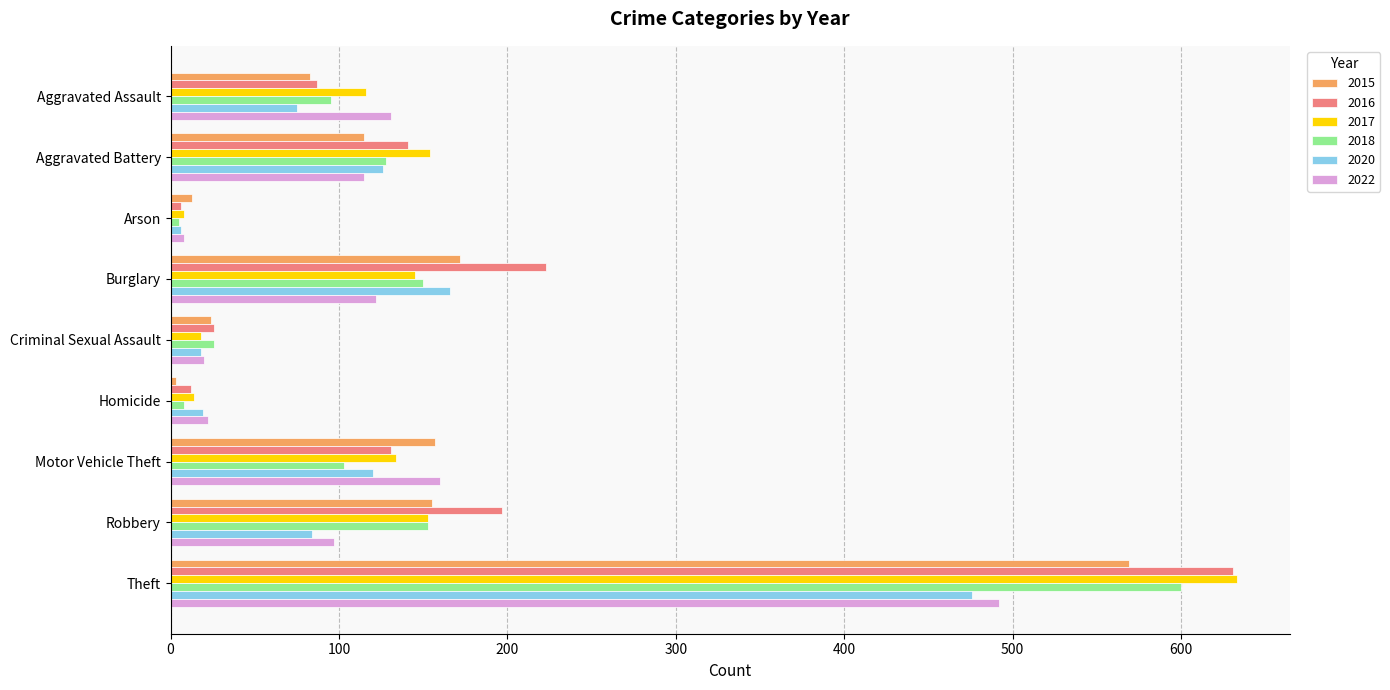

What is the difference between the highest and lowest values at Robbery?

113